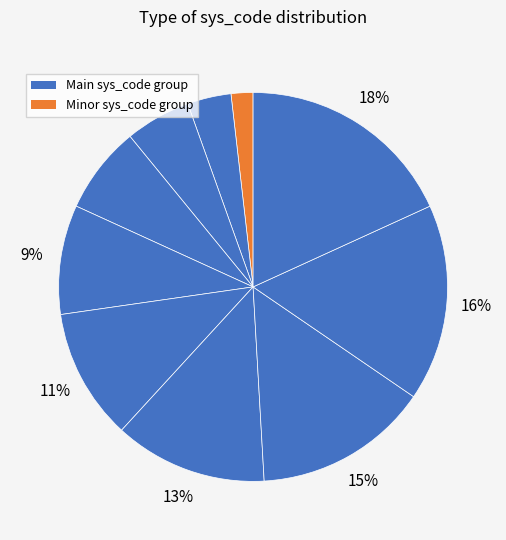

How many slices are in this pie chart?

10